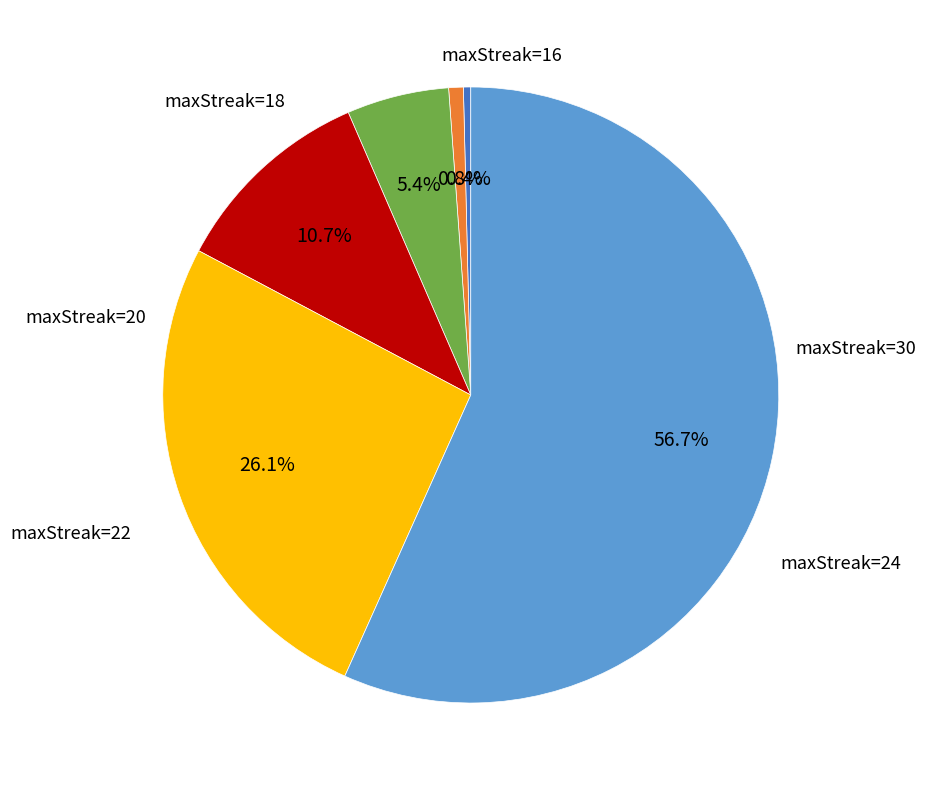

Is there any slice that represents more than half of the pie?

Yes